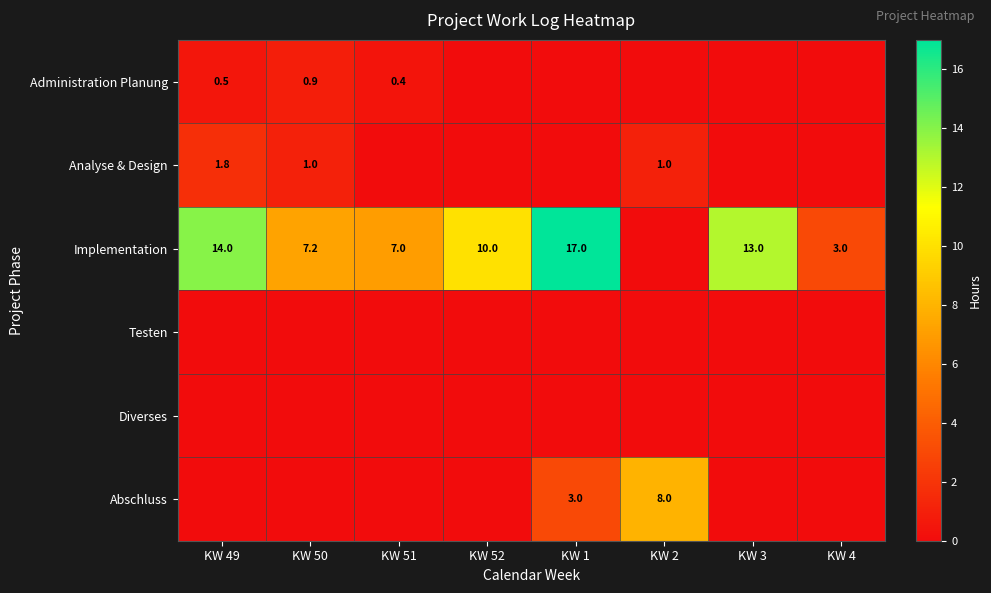

True or false: Analyse & Design has a value of 0.6 at KW 2.

False